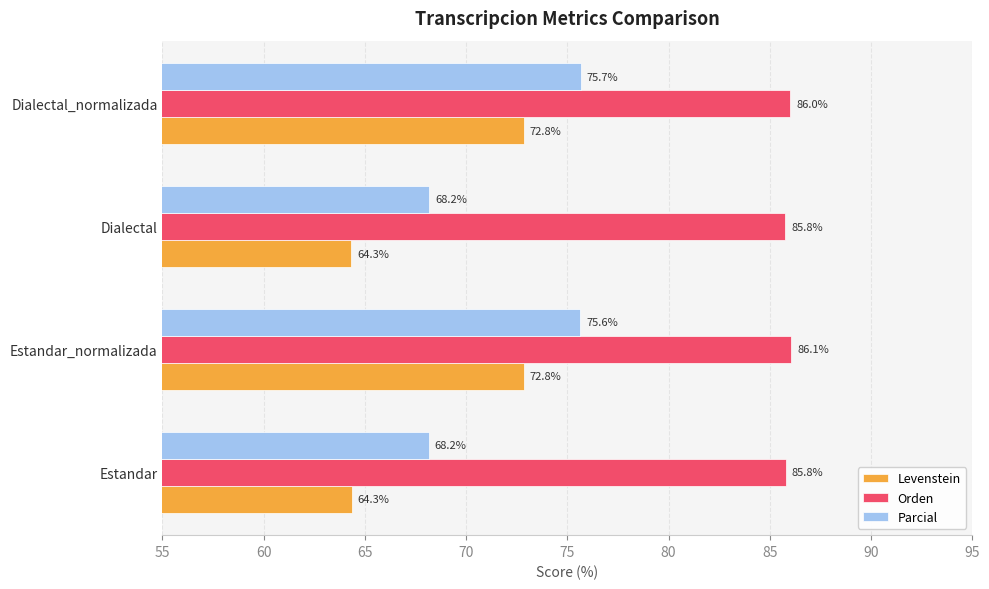

At how many categories does at least one series exceed 66?

4